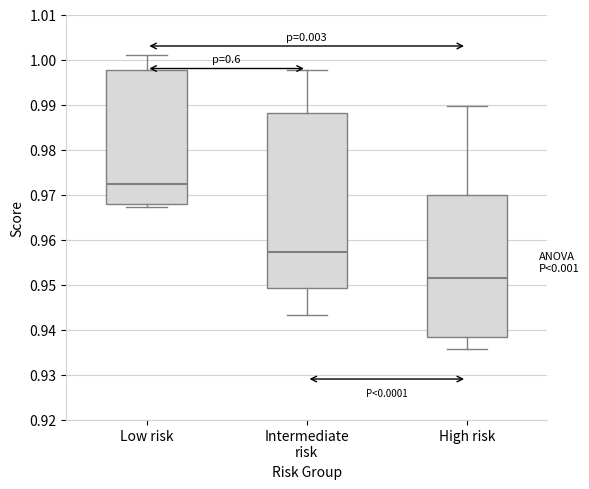

Which box is the tallest, from its lower edge to its upper edge?

Intermediate risk